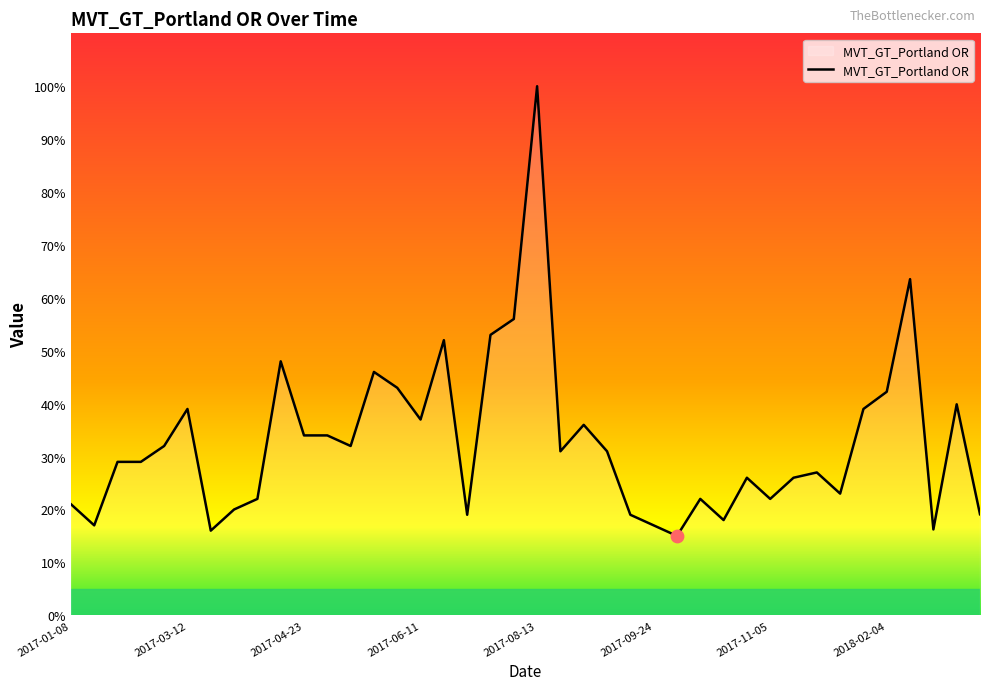

What is the maximum value shown in the chart?

100.0